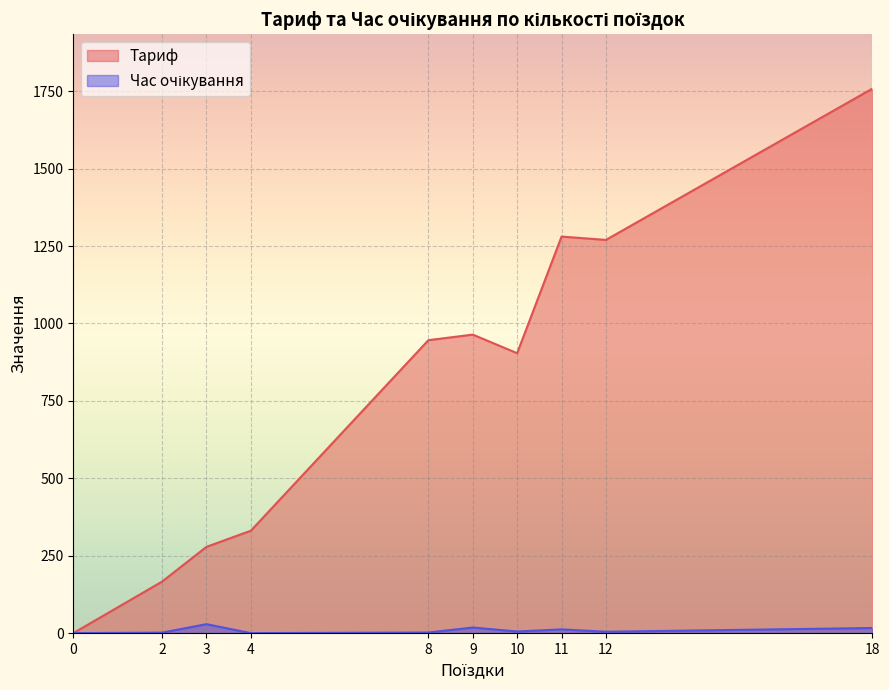

At which category does Тариф reach its first local peak?

9